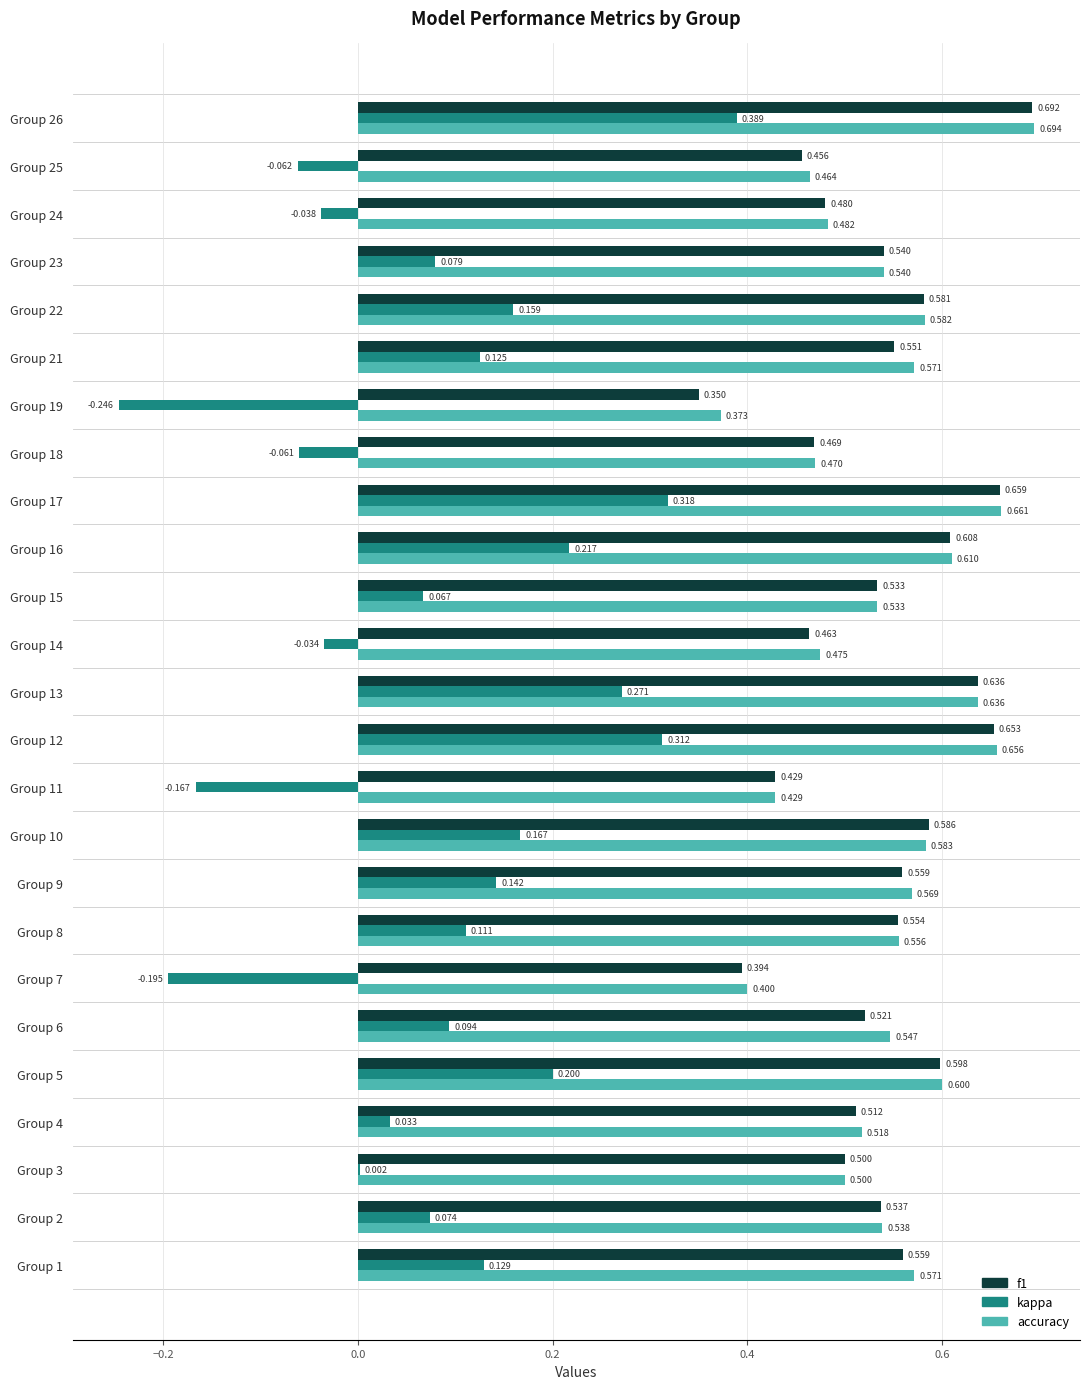

At which label is f1 closest to 0?

Group 19